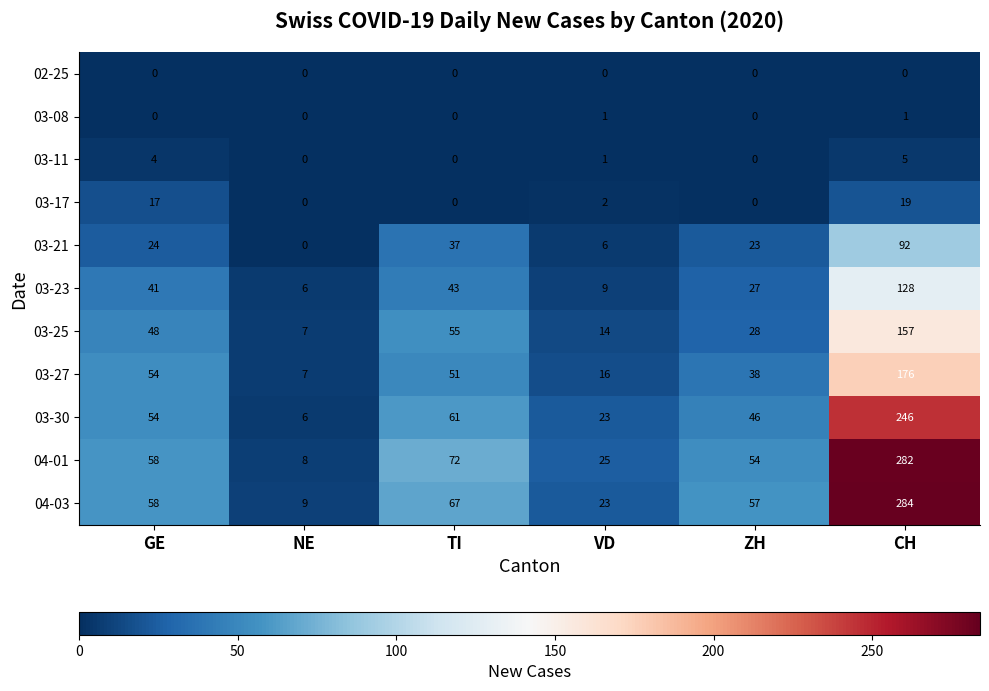

What is the spread (max minus min) of values at TI?

72